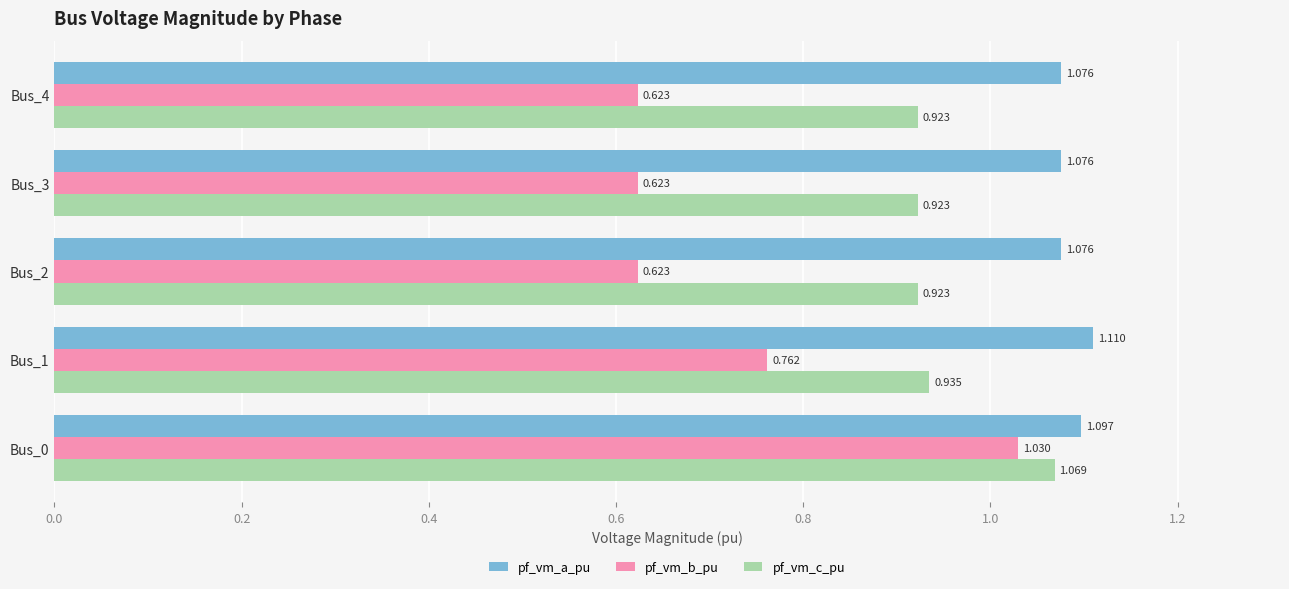

Is the value of pf_vm_c_pu at Bus_1 greater than the value of pf_vm_a_pu at Bus_2?

No